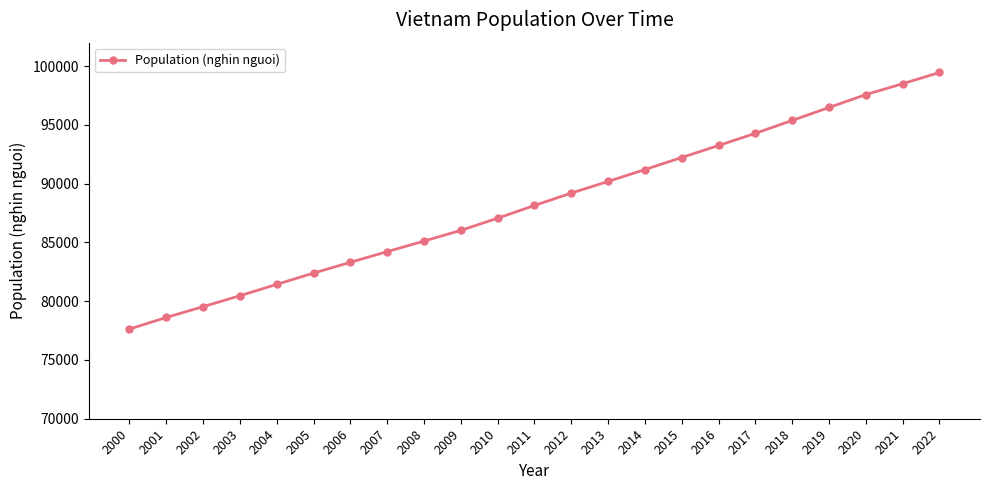

True or false: there are more than 0 points higher than both neighbors.

False